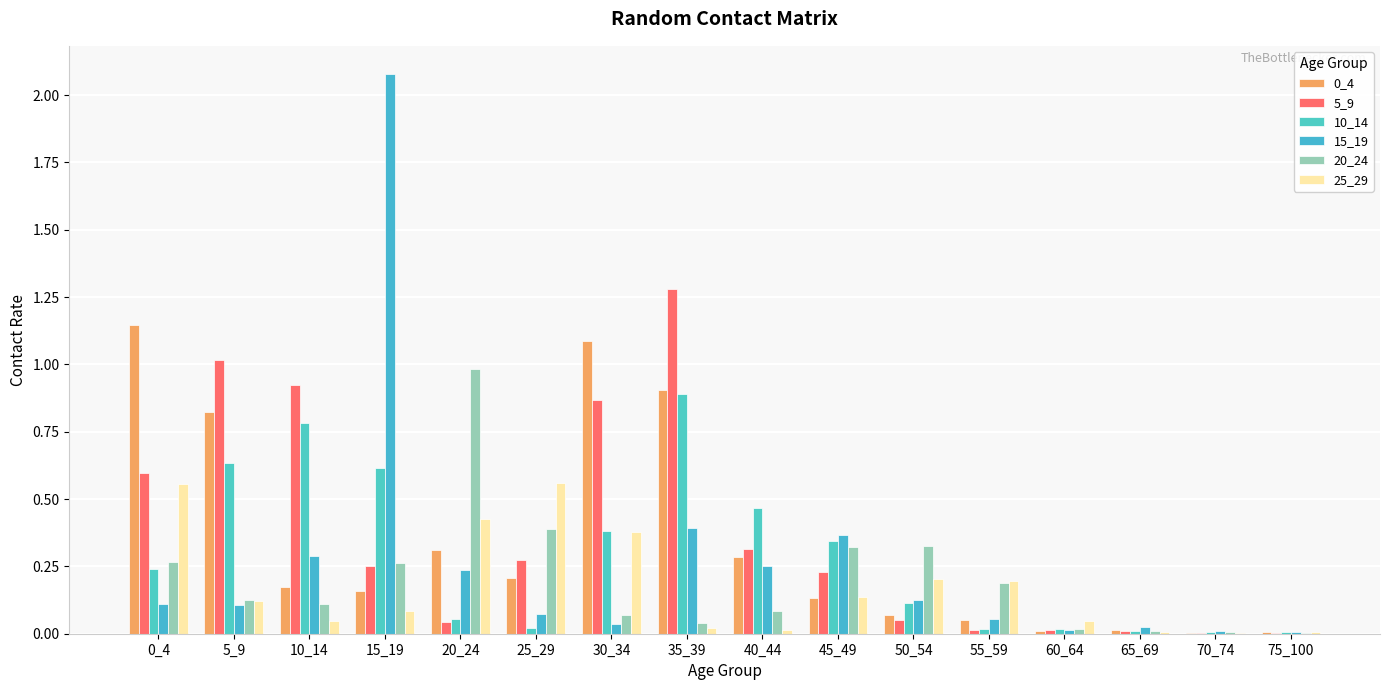

Count the number of data series in this chart.

6